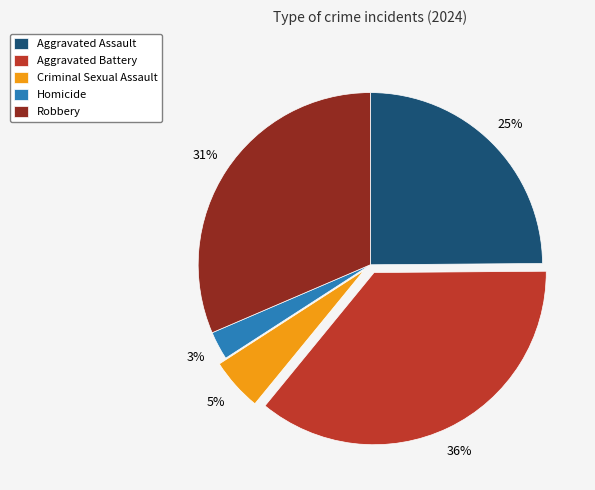

To the nearest percent, what portion does Robbery represent?

31%